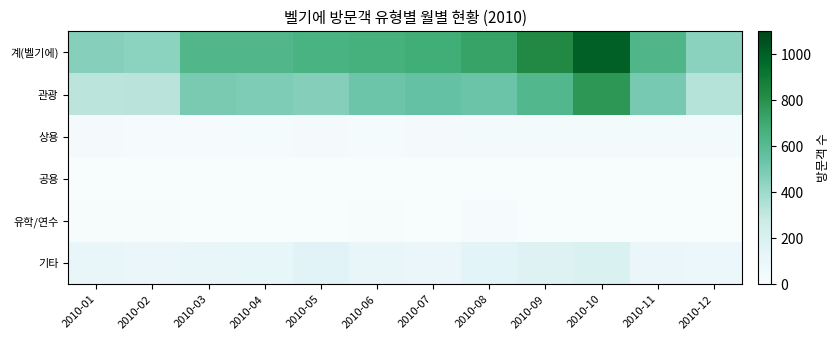

Reading left to right, list all the values displayed in this chart.

계(벨기에): 2010-01=460	2010-02=450	2010-03=627	2010-04=624	2010-05=652	2010-06=666	2010-07=680	2010-08=728	2010-09=831	2010-10=1002	2010-11=631	2010-12=452
관광: 2010-01=322	2010-02=324	2010-03=495	2010-04=484	2010-05=467	2010-06=529	2010-07=552	2010-08=534	2010-09=619	2010-10=777	2010-11=502	2010-12=332
상용: 2010-01=25	2010-02=17	2010-03=16	2010-04=18	2010-05=24	2010-06=21	2010-07=24	2010-08=30	2010-09=33	2010-10=27	2010-11=26	2010-12=26
공용: 2010-01=1	2010-02=1	2010-03=1	2010-04=1	2010-05=2	2010-06=0	2010-07=1	2010-08=0	2010-09=1	2010-10=0	2010-11=1	2010-12=1
유학/연수: 2010-01=8	2010-02=8	2010-03=2	2010-04=1	2010-05=3	2010-06=5	2010-07=0	2010-08=12	2010-09=2	2010-10=0	2010-11=3	2010-12=2
기타: 2010-01=104	2010-02=100	2010-03=113	2010-04=120	2010-05=156	2010-06=111	2010-07=103	2010-08=152	2010-09=176	2010-10=198	2010-11=99	2010-12=91